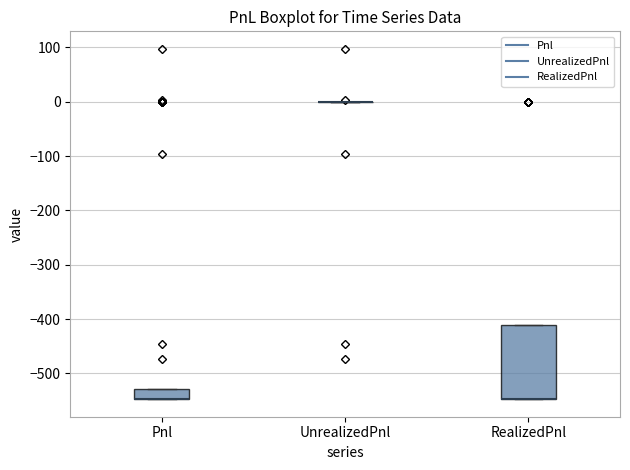

Reading left to right, transcribe this box plot: for each box, give where its median line is, the range the box spans, and where its two whiskers end, as read against the y-axis. The values are not printed on the chart, so give them approximately, as read against the axis.

Pnl: median -550 (drawn on the box's lower edge), box -550 to -530, whiskers -550 to -530
UnrealizedPnl: box collapsed to a line at 0, whiskers 0 to 0
RealizedPnl: median -550 (drawn on the box's lower edge), box -550 to -410, whiskers -550 to -410